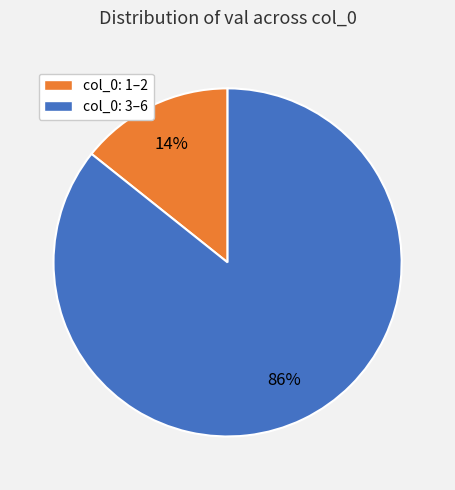

Count the number of slices in the pie.

2